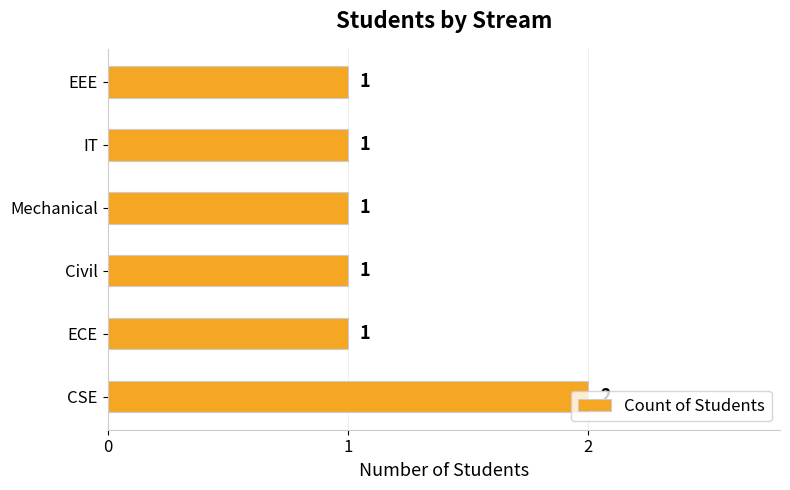

The value at EEE is 1. True or false?

True